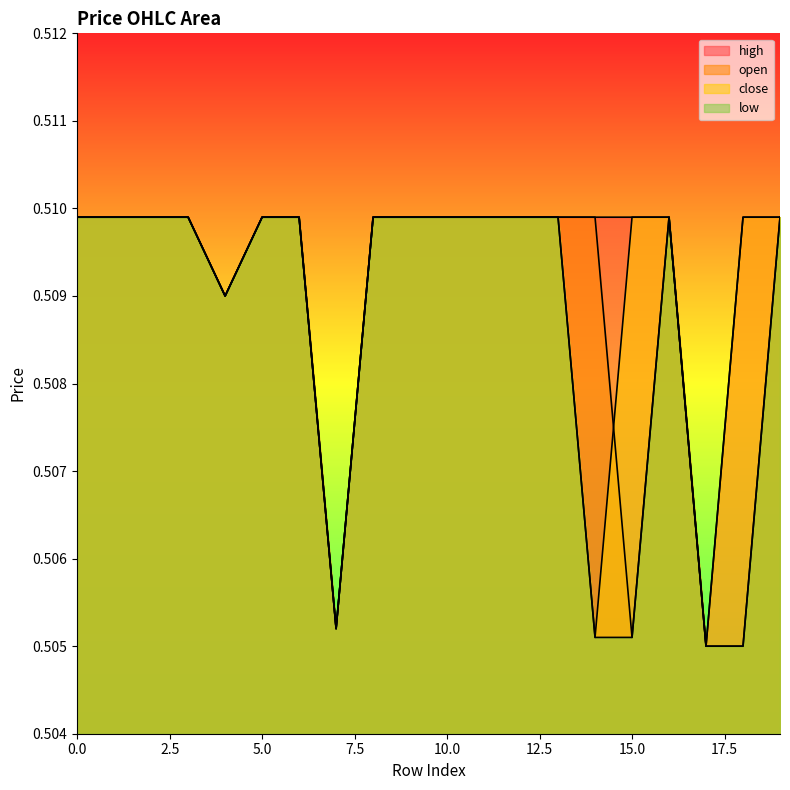

At which category does low reach its first local valley?

4